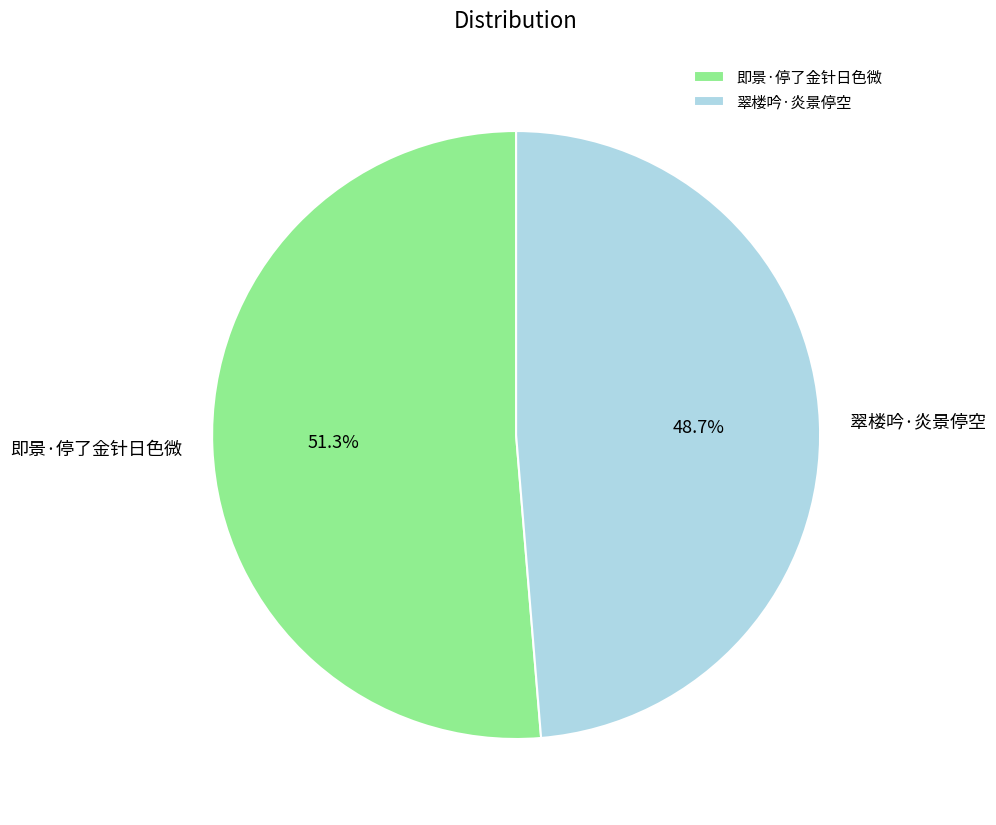

Which category accounts for the majority?

即景·停了金针日色微